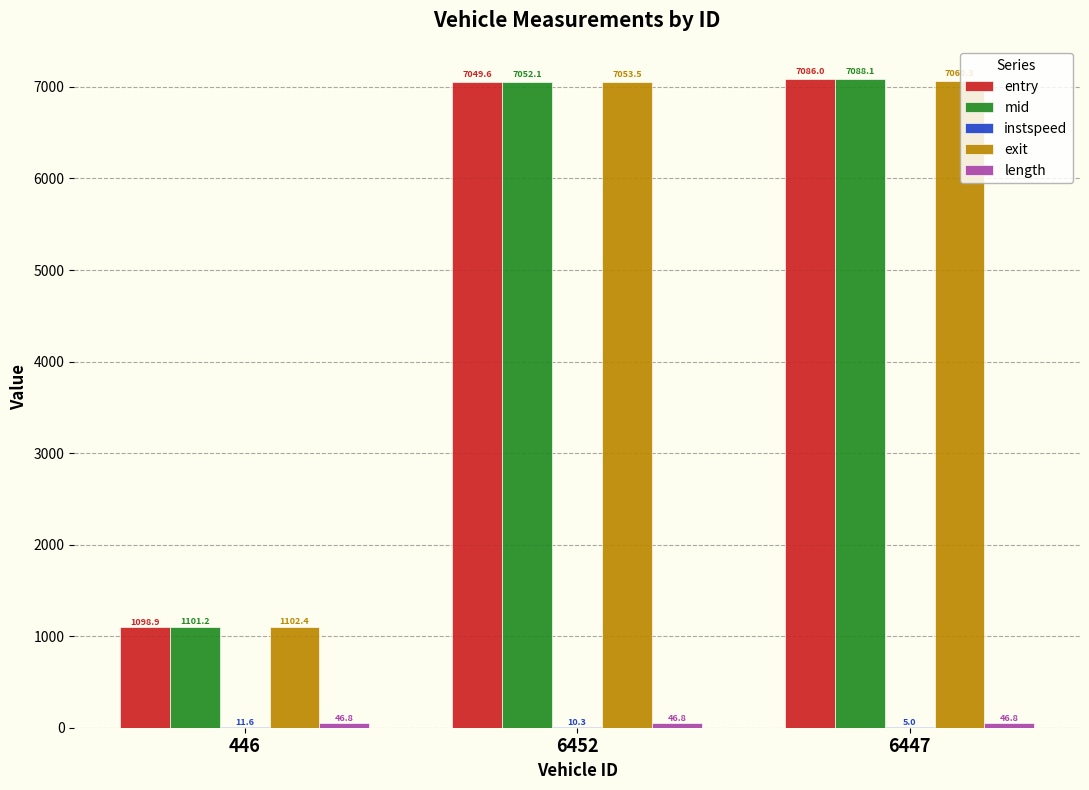

Which series changed the most between 446 and 6452?

exit